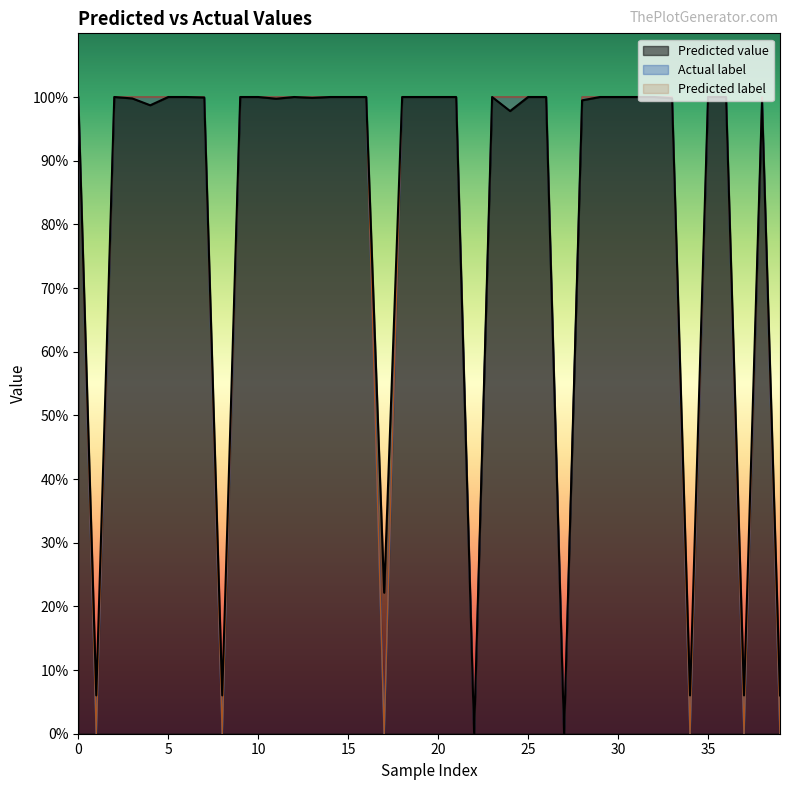

Which has a higher value, 15 or 24?

15